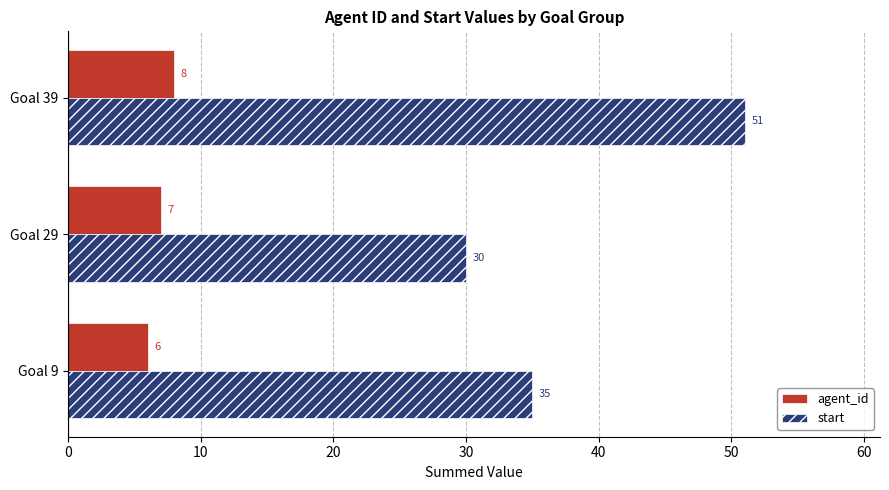

The start series shows 19 at Goal 29. True or false?

False